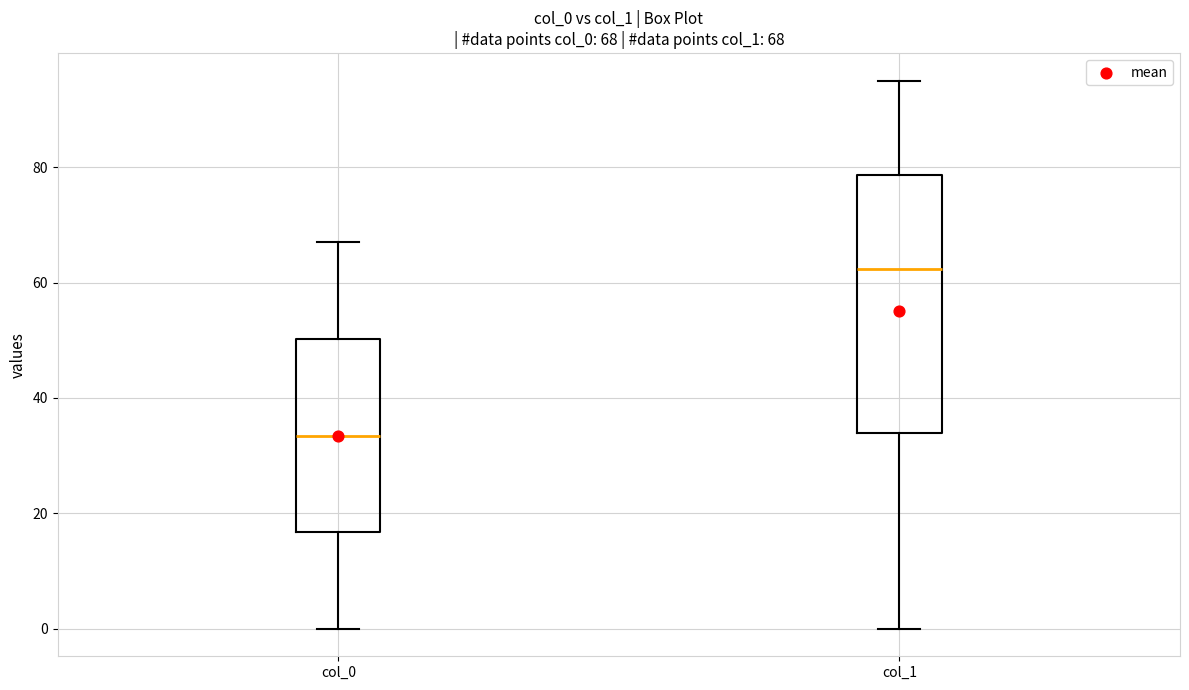

Which box is the tallest, from its lower edge to its upper edge?

col_1